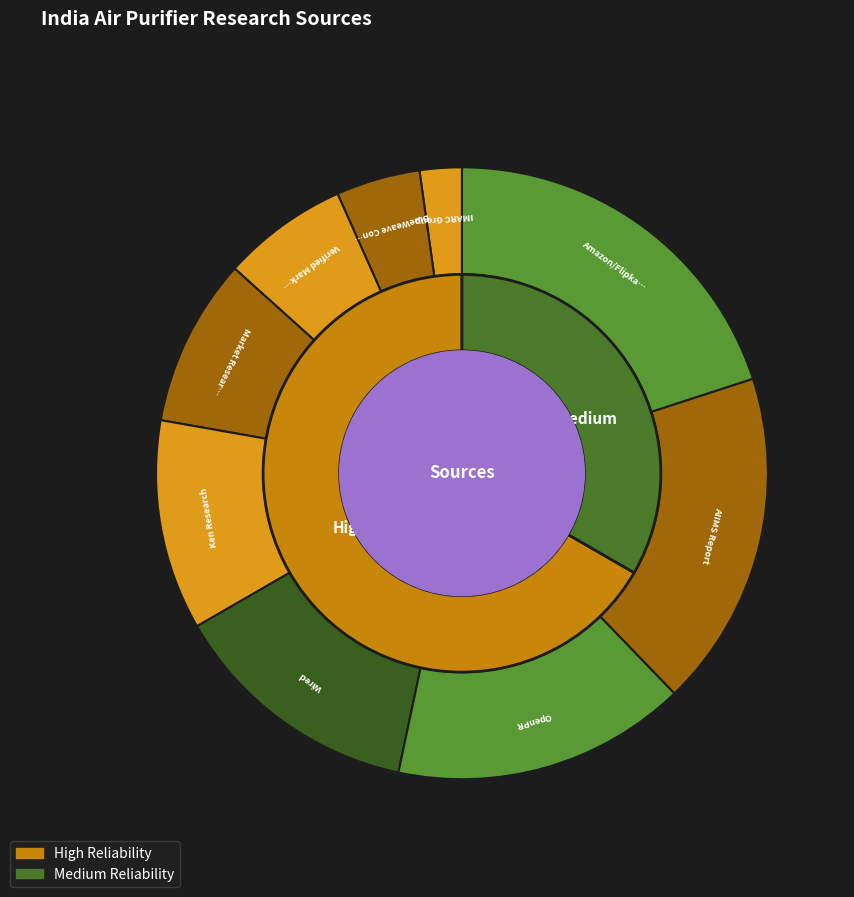

Which slice is the largest?

Amazon/Flipkart Analysis